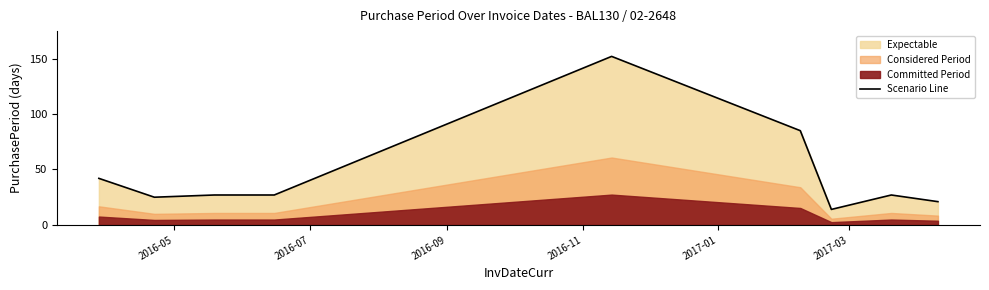

Is it true that the value at 8 is 34?

False